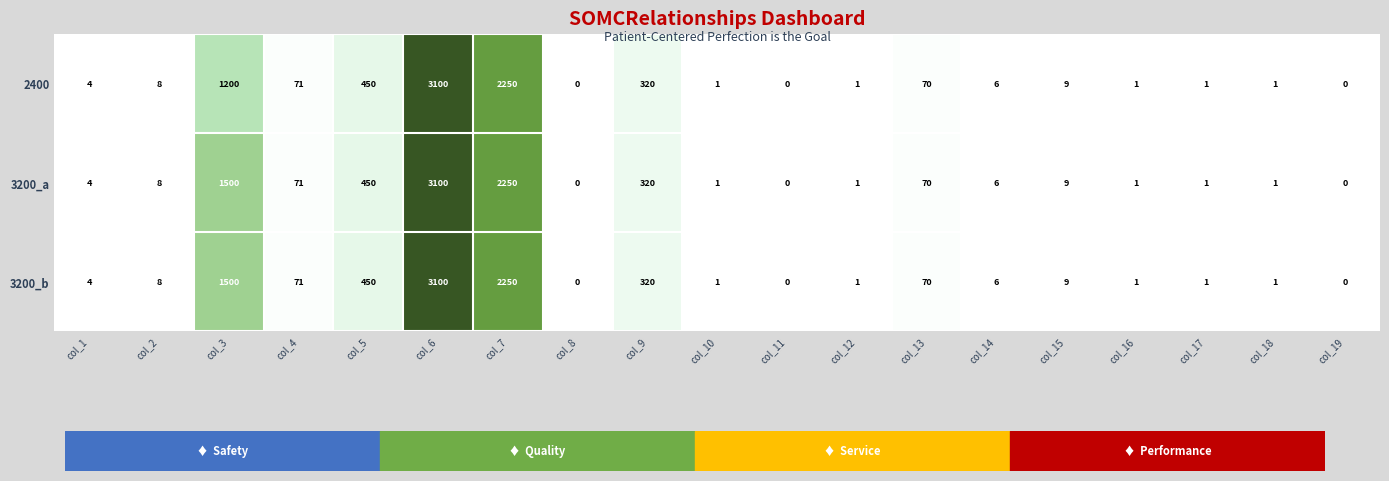

The 3200_b series shows 0 at col_19. True or false?

True